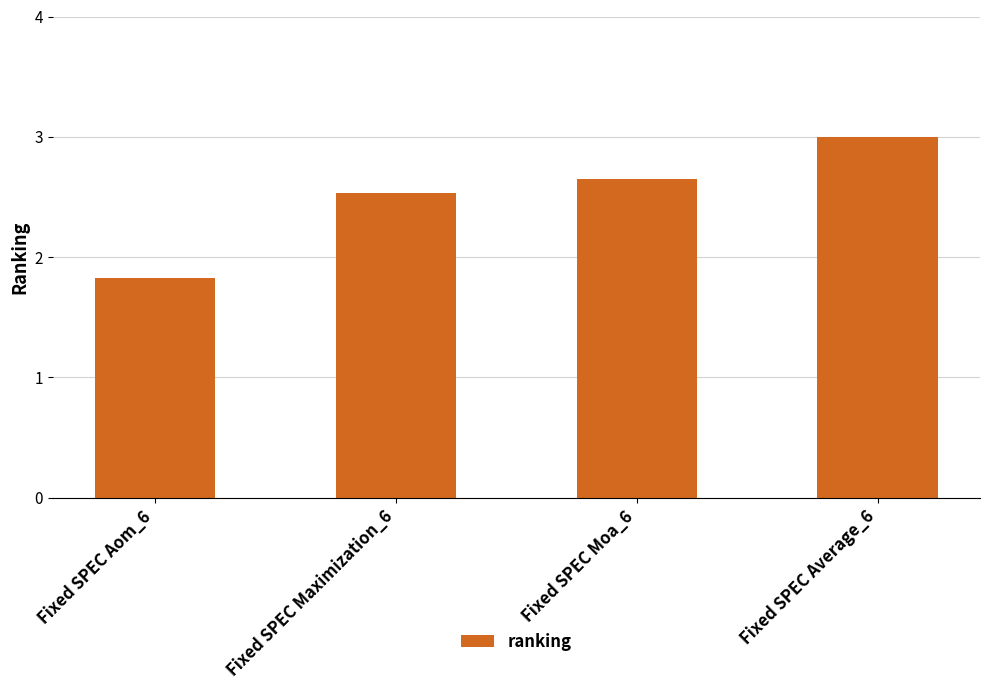

What is the label of the 3rd bar from the left?

Fixed SPEC Moa_6